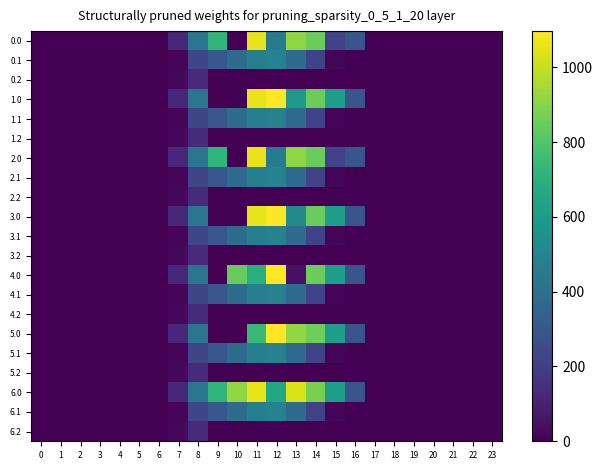

At how many categories does at least one series exceed 1054?

2